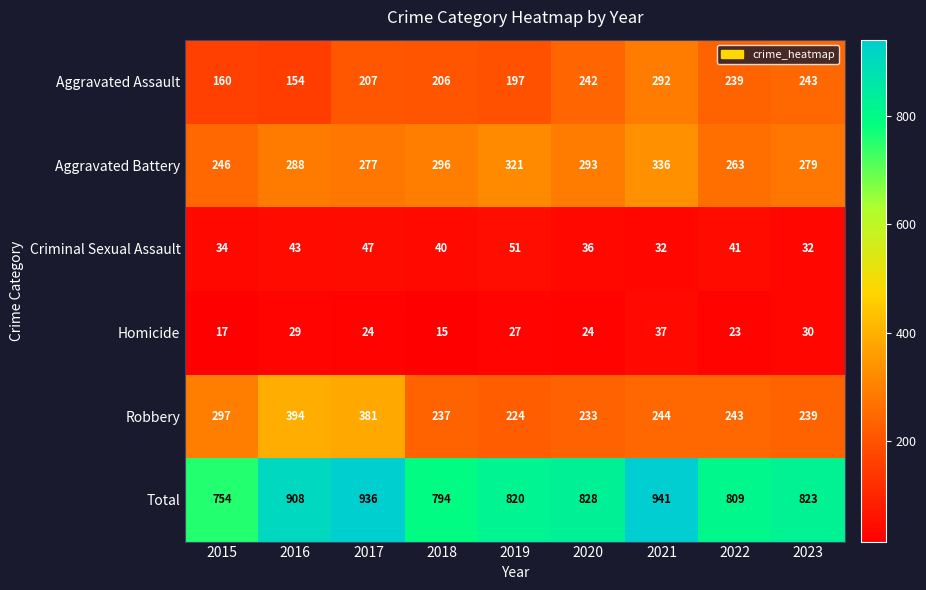

Which series has the largest total across all categories?

Total